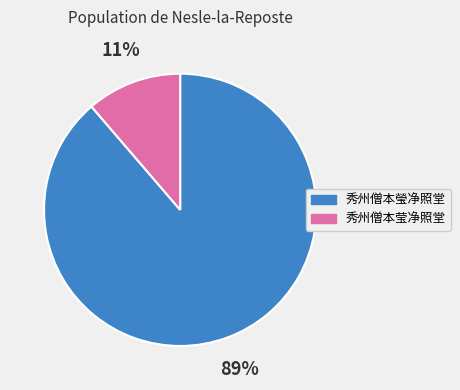

To the nearest percent, what is the combined percentage of 秀州僧本瑩净照堂 and 秀州僧本莹净照堂?

100%